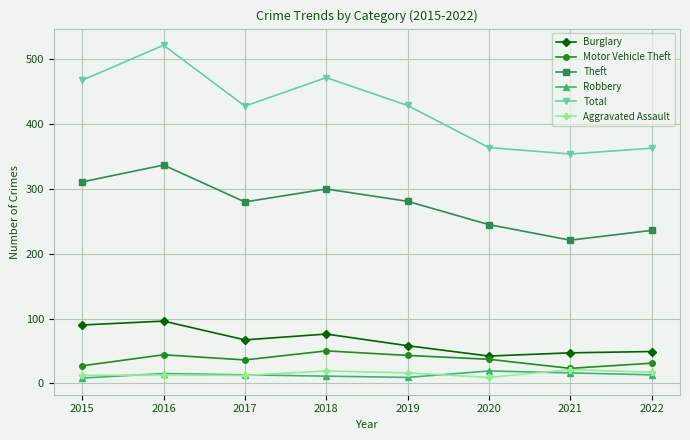

True or false: Total and Robbery cross at least once.

False